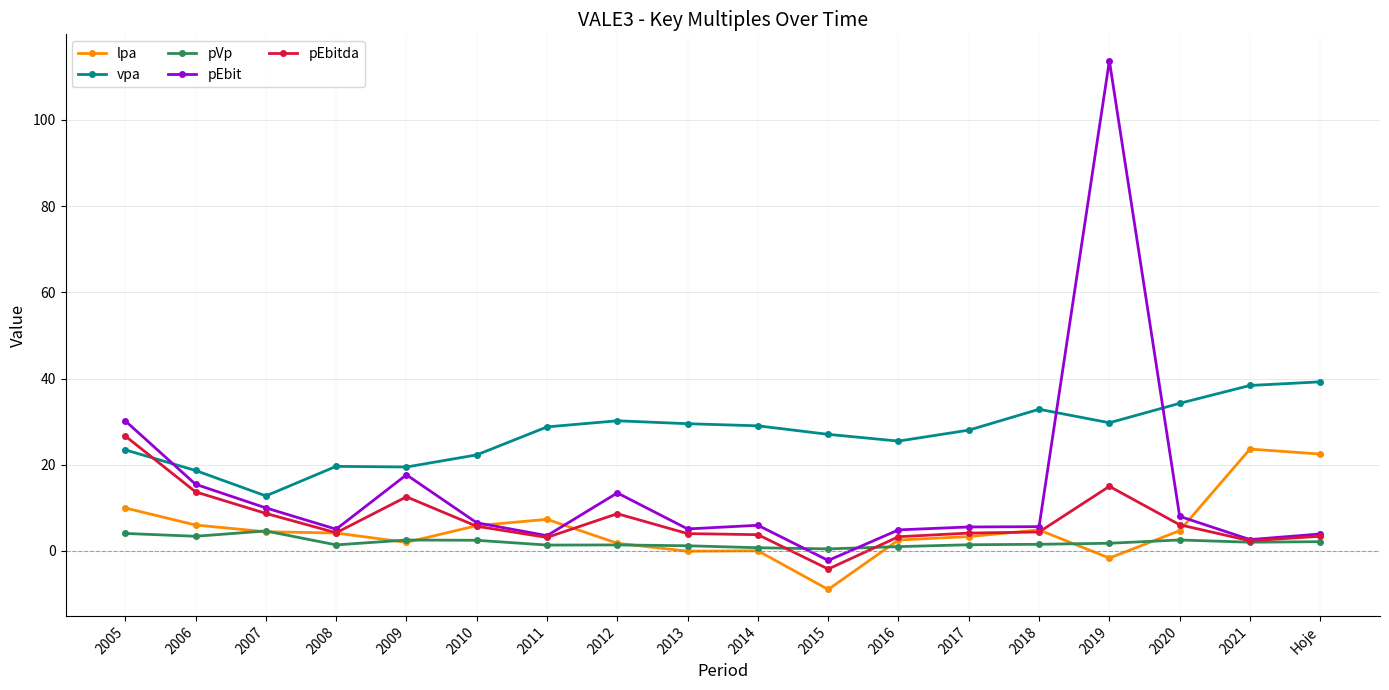

Count the number of categories in the chart.

18